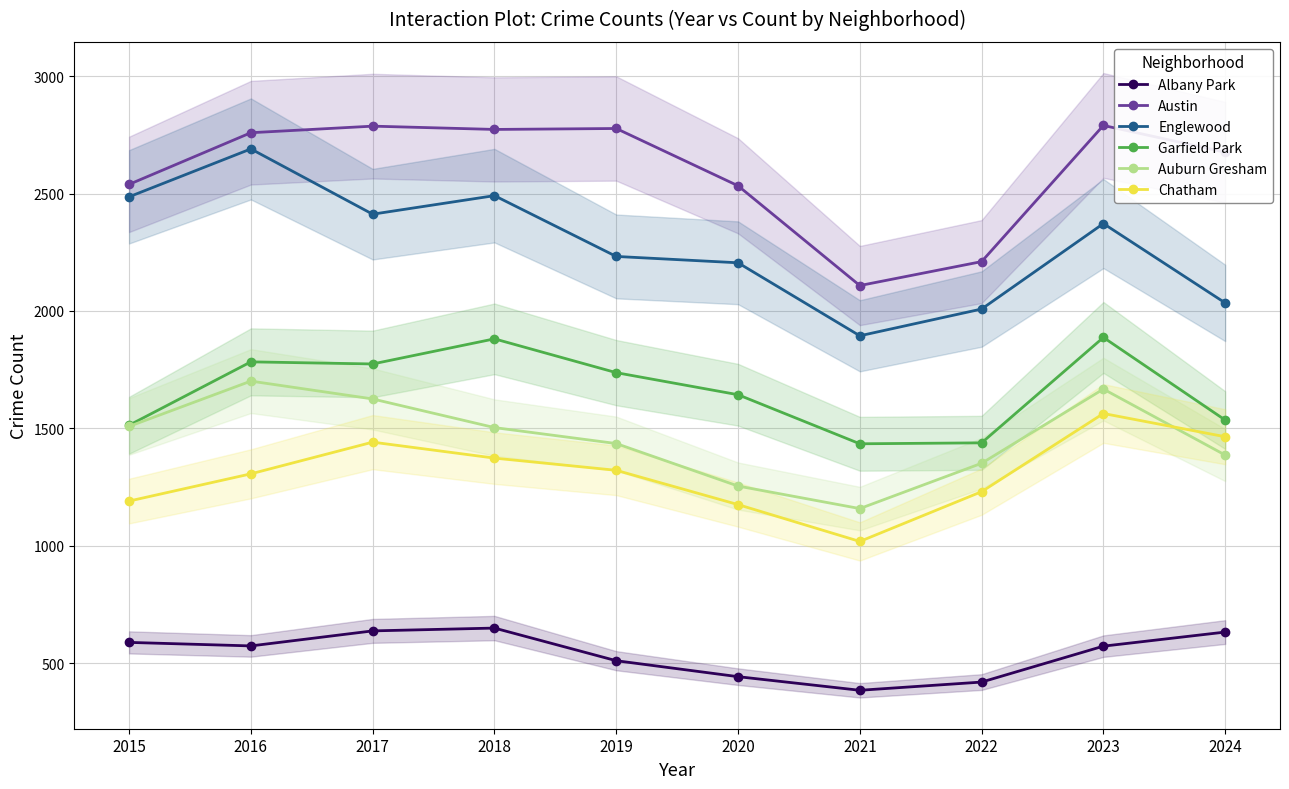

Which series has the largest range (max minus min)?

Englewood